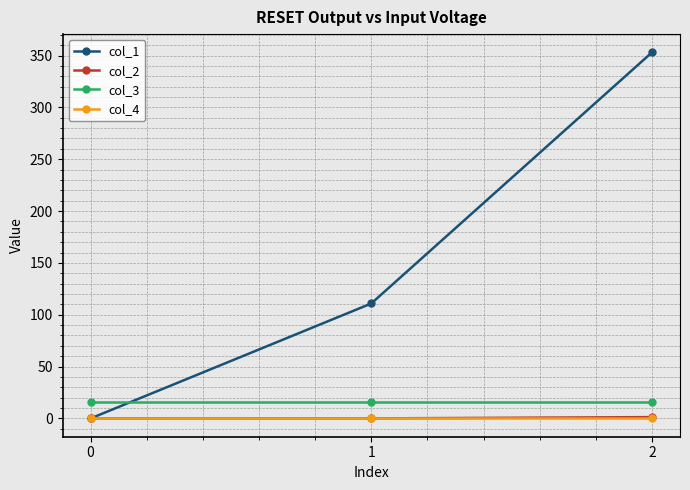

Which series has the largest range (max minus min)?

col_1